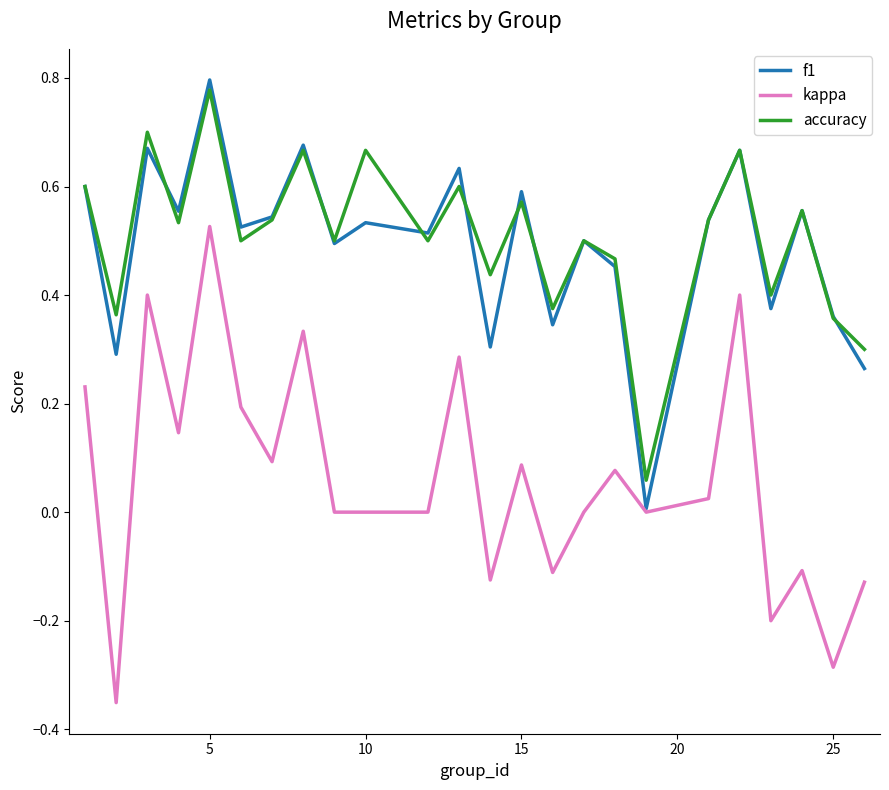

True or false: kappa and accuracy cross at least once.

False